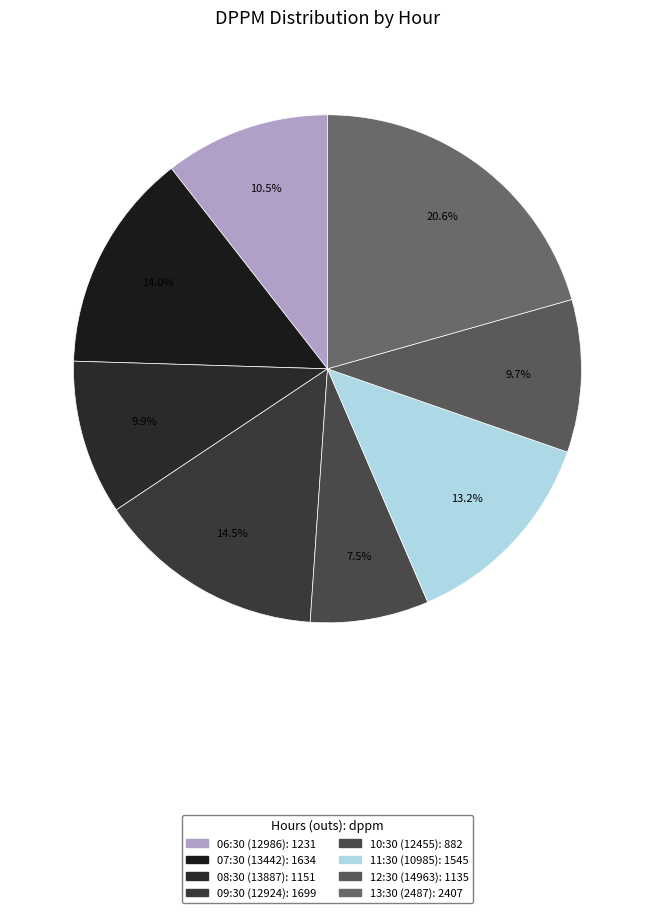

True or false: 11:30 (10985) accounts for 13% of the total.

True